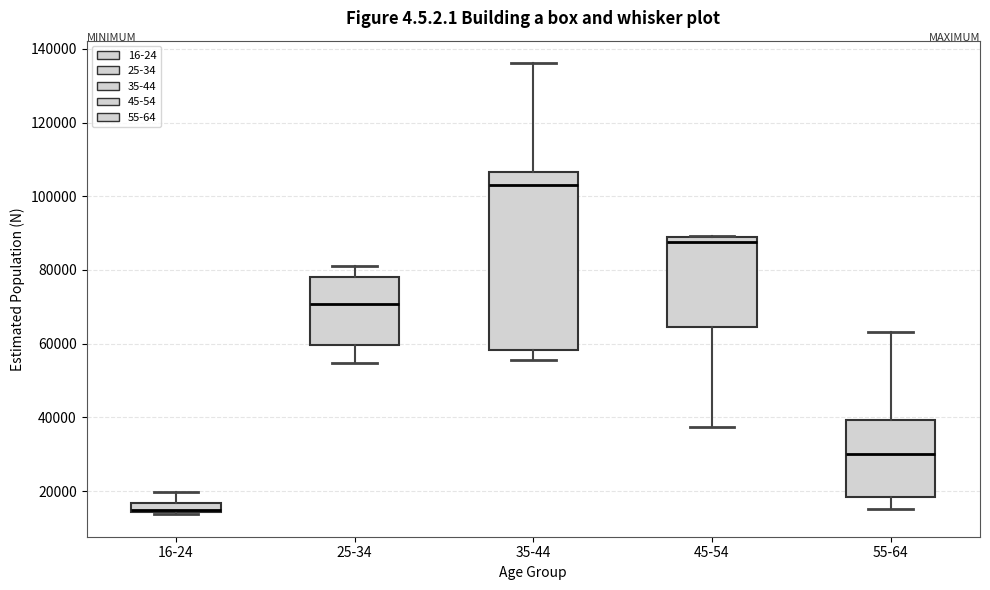

Which box is the tallest, from its lower edge to its upper edge?

35-44